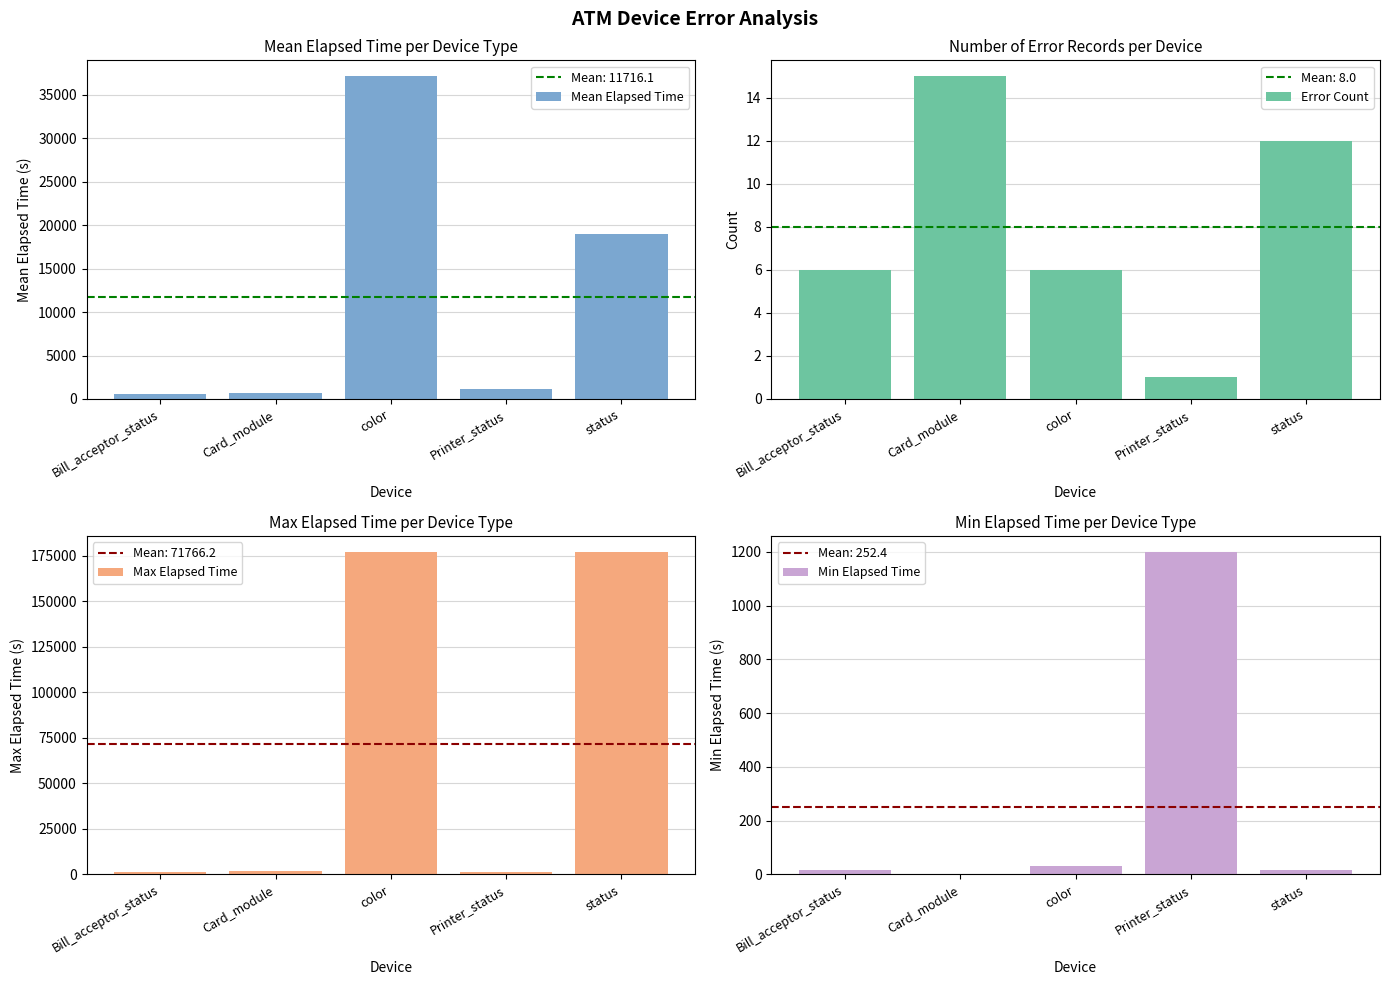

Is it true that Min Elapsed Time equals 16.0 at Bill_acceptor_status?

True